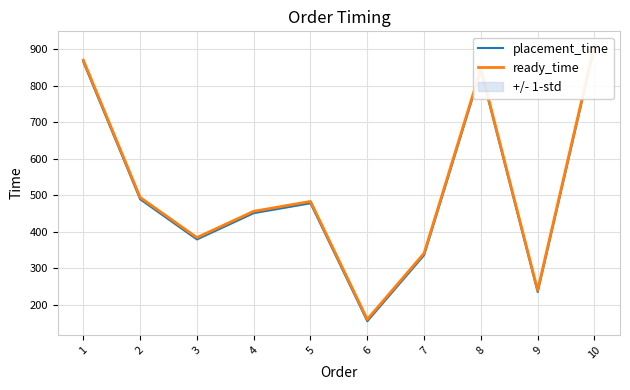

Which category has the highest value in the placement_time series?

10